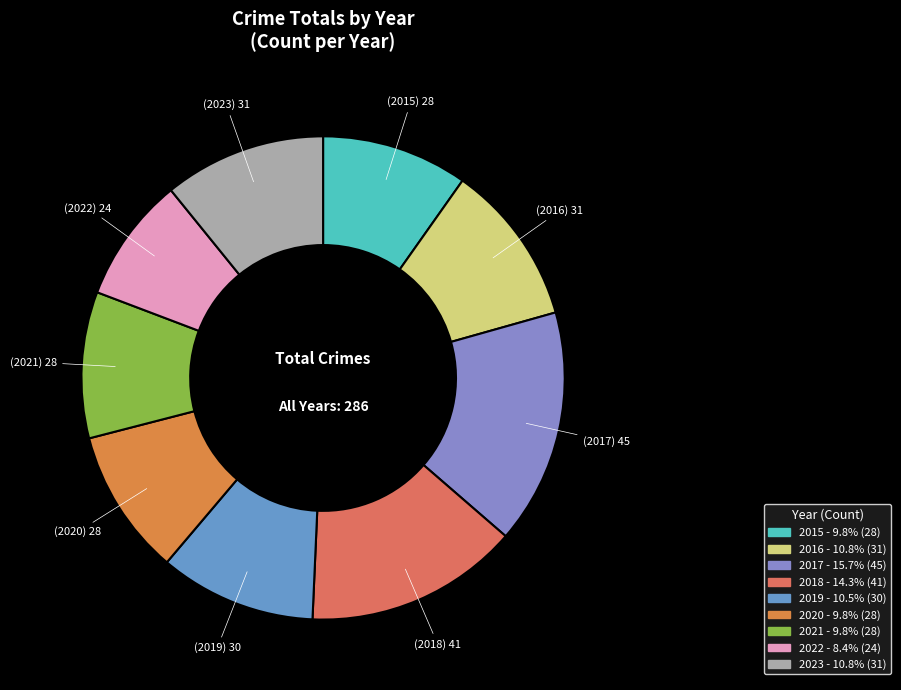

Between 2017 and 2018, which is larger?

2017